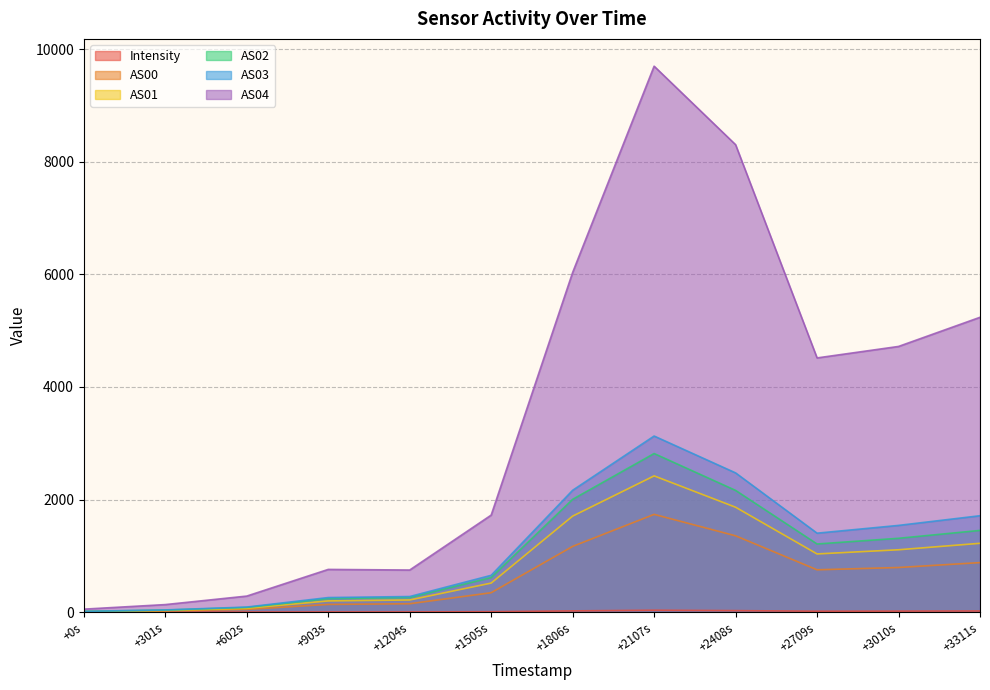

Which series has the widest spread of values?

AS04